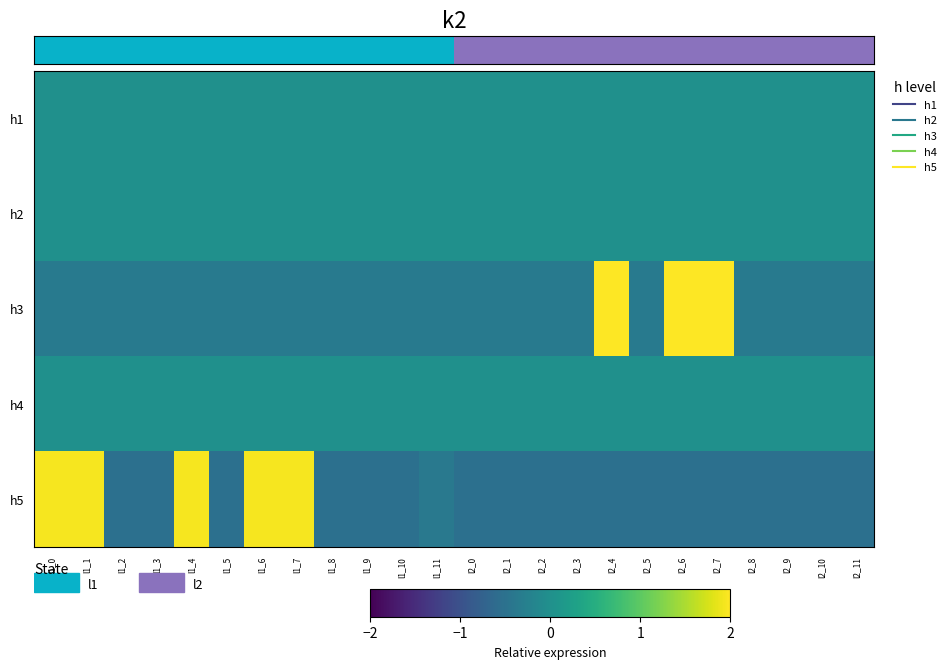

List the labels in order of h1 value, largest first.

l1_0, l1_1, l1_2, l1_3, l1_4, l1_5, l1_6, l1_7, l1_8, l1_9, l1_10, l1_11, l2_0, l2_1, l2_2, l2_3, l2_4, l2_5, l2_6, l2_7, l2_8, l2_9, l2_10, l2_11